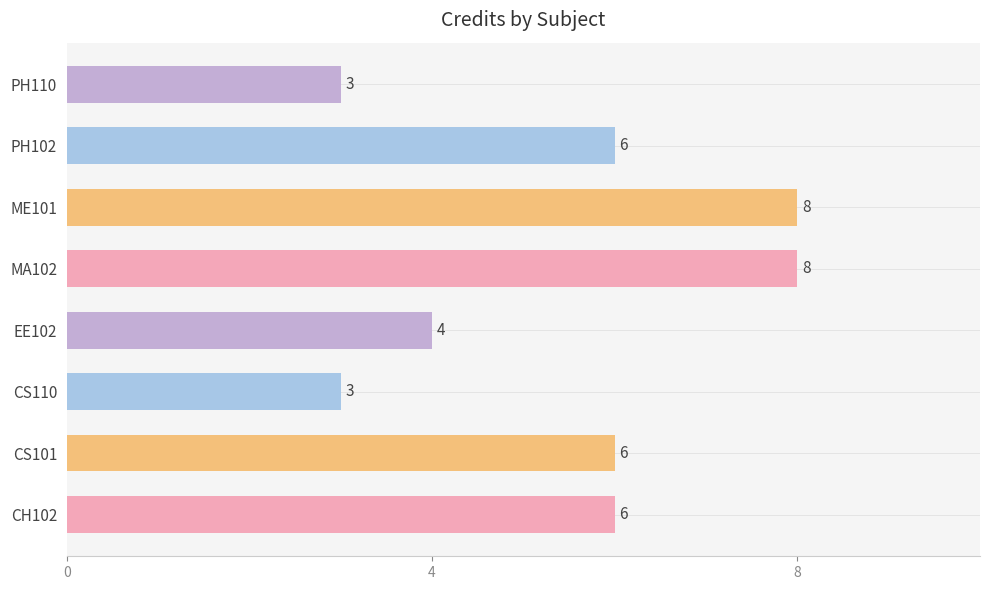

Is it true that the value at PH110 is 3?

True